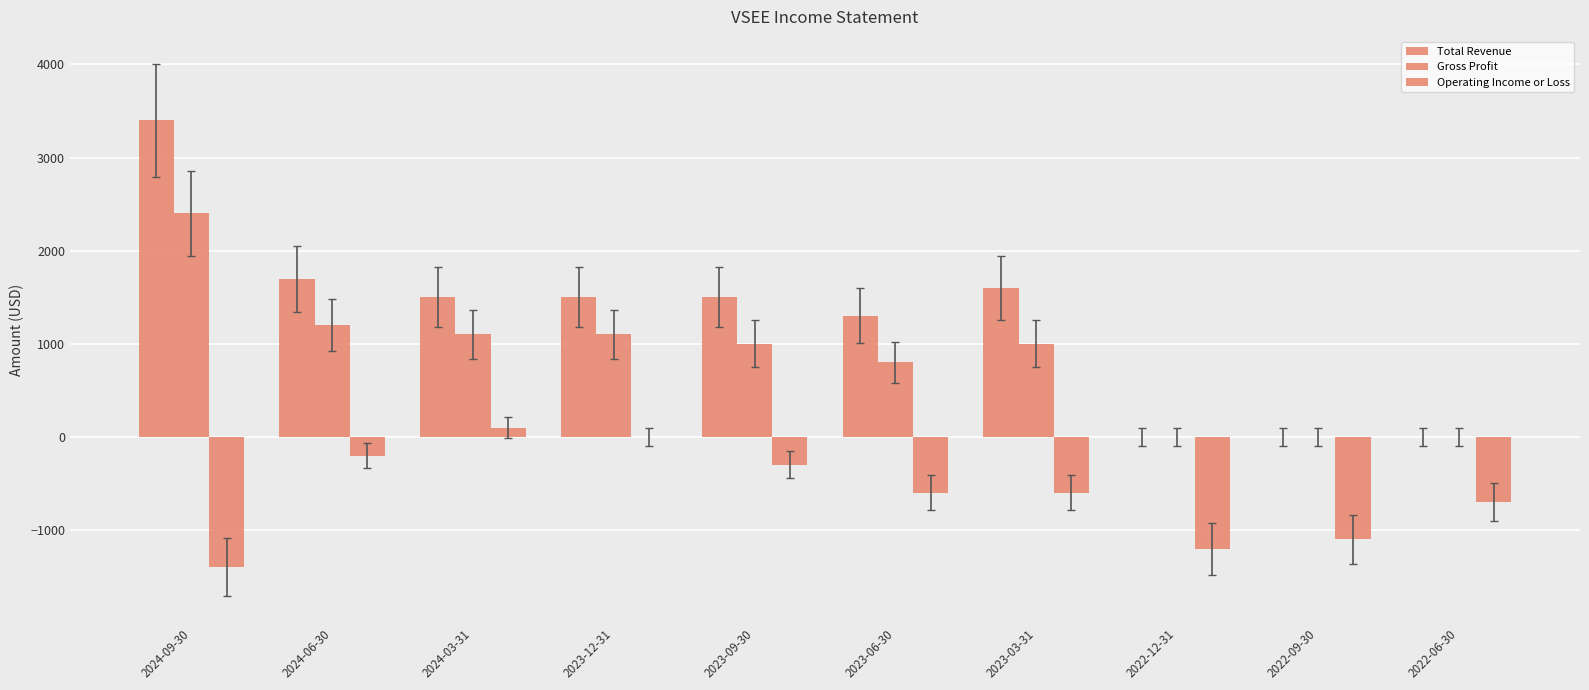

The Operating Income or Loss series shows 36 at 2024-03-31. True or false?

False